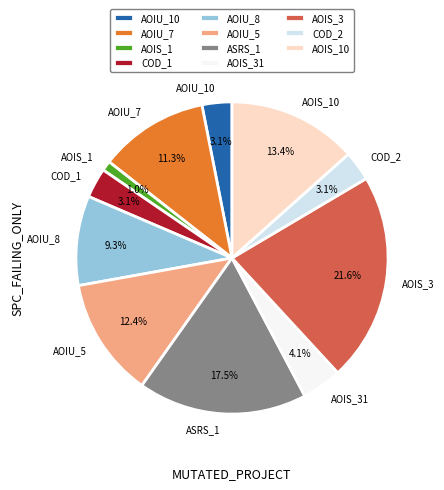

Between AOIS_1 and ASRS_1, which is larger?

ASRS_1